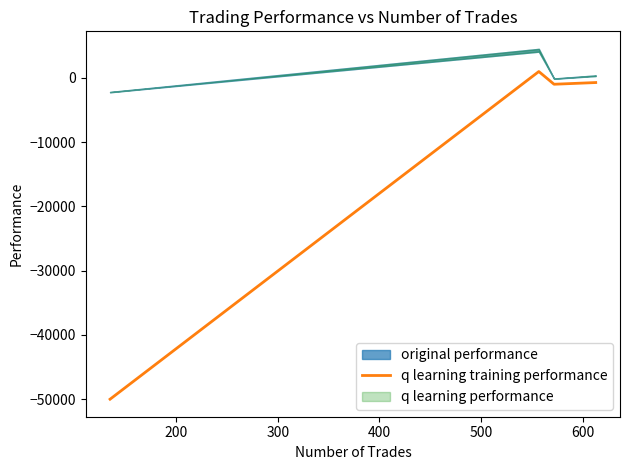

How many lines are shown in the chart?

1